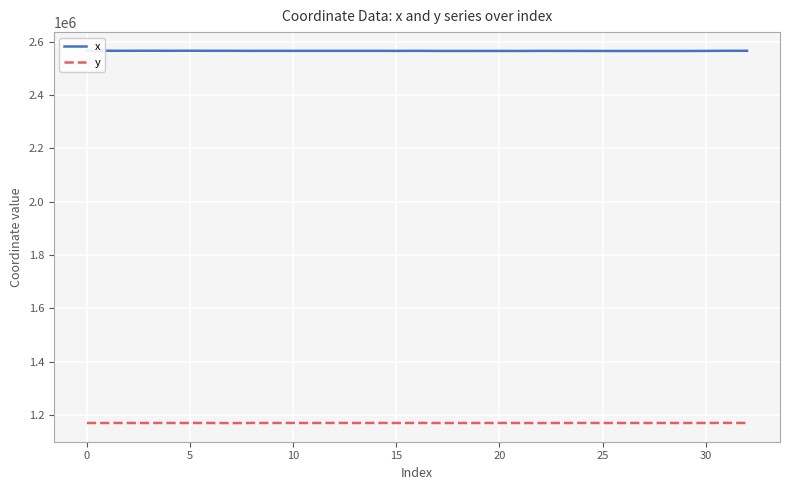

True or false: y and x cross at least once.

False